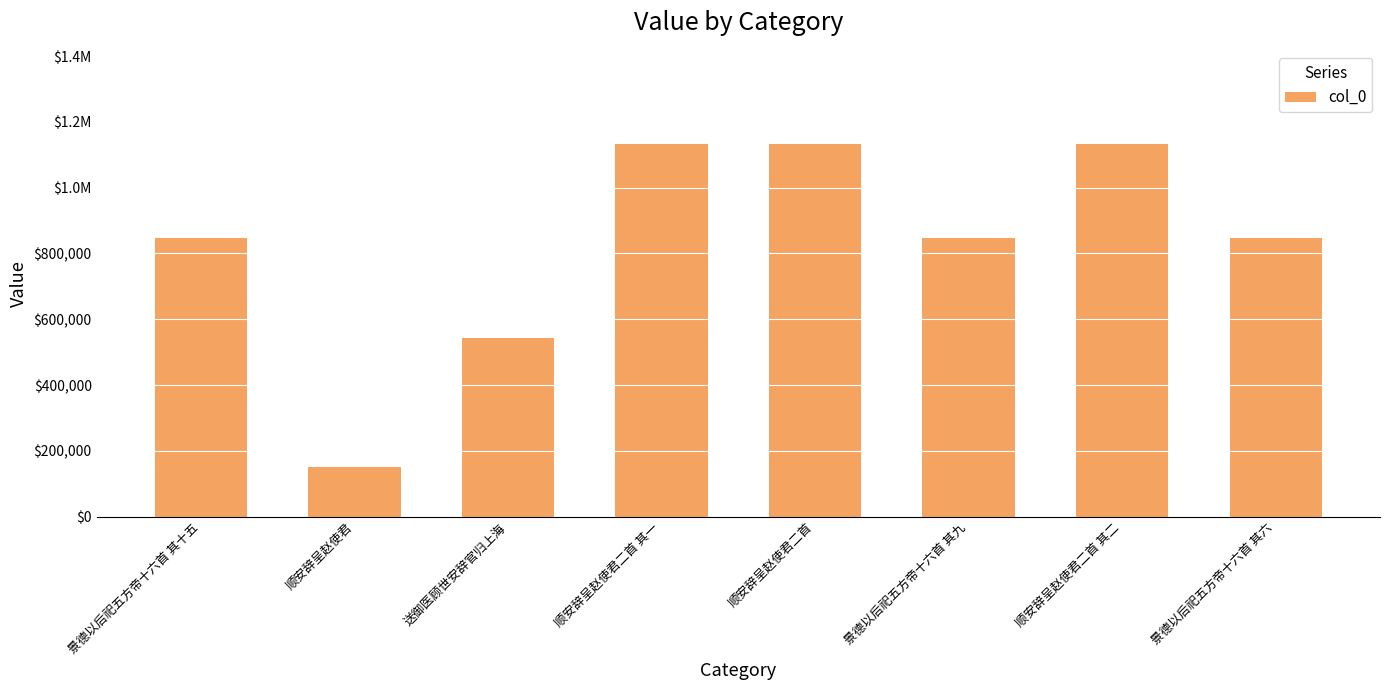

What is the minimum value shown in the chart?

151751